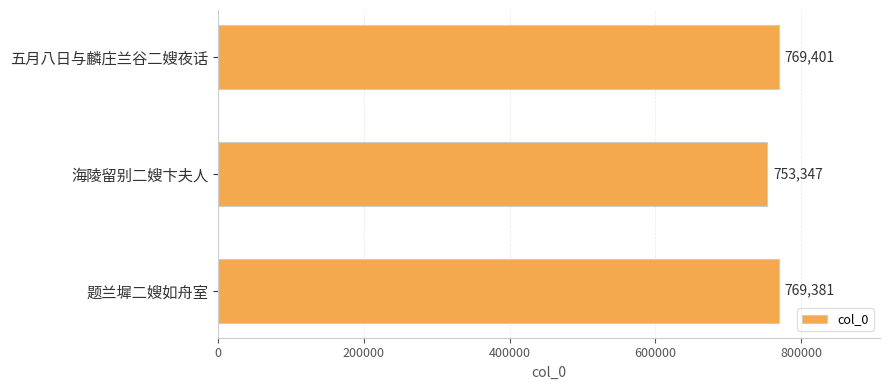

What is the sum of all values?

2292129